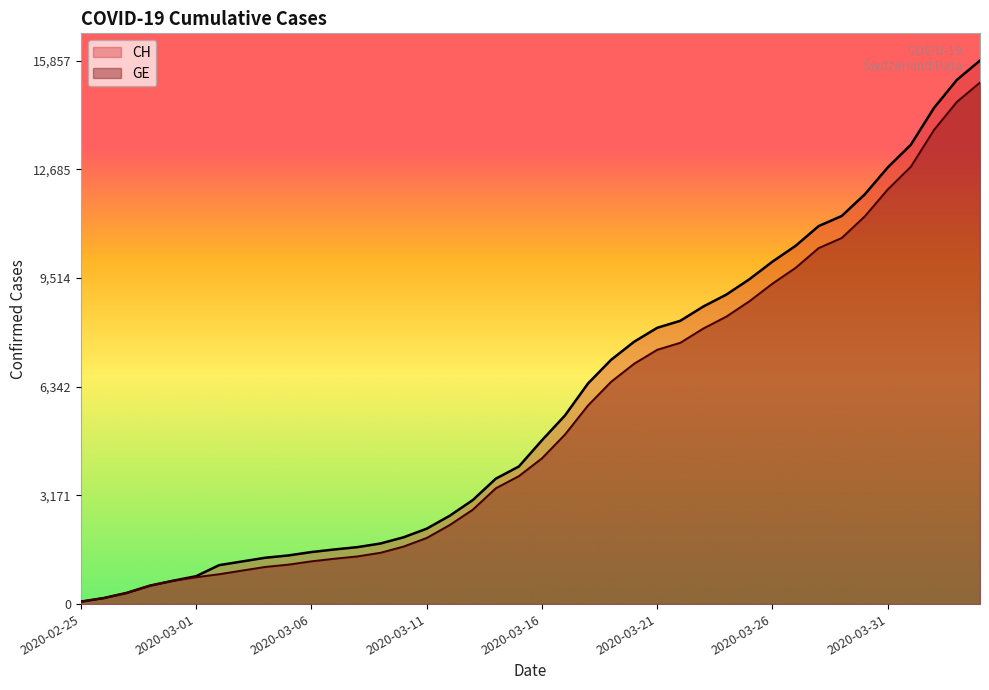

The GE series shows 4821 at 2020-03-27. True or false?

False